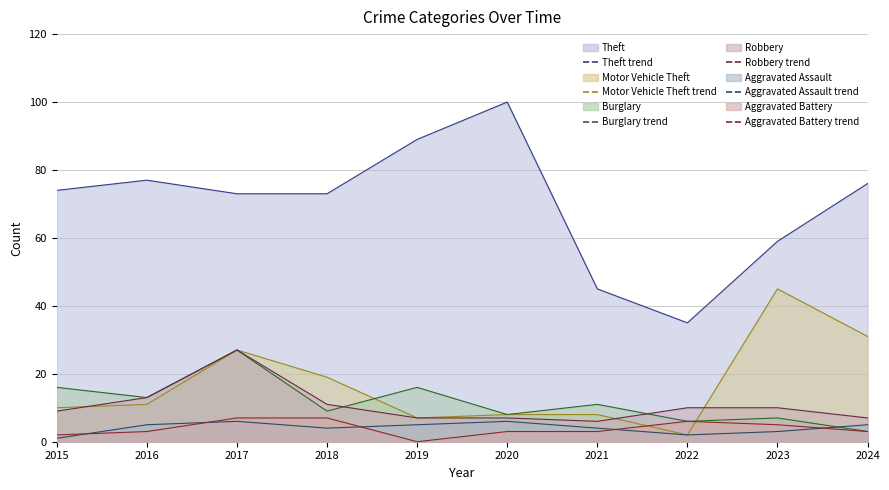

Reading left to right, what are all the values shown in this chart?

Theft line: 74	77	73	73	89	100	45	35	59	76
Motor Vehicle Theft line: 10	11	27	19	7	8	8	2	45	31
Burglary line: 16	13	27	9	16	8	11	6	7	3
Robbery line: 9	13	27	11	7	7	6	10	10	7
Aggravated Assault line: 1	5	6	4	5	6	4	2	3	5
Aggravated Battery line: 2	3	7	7	0	3	3	6	5	3